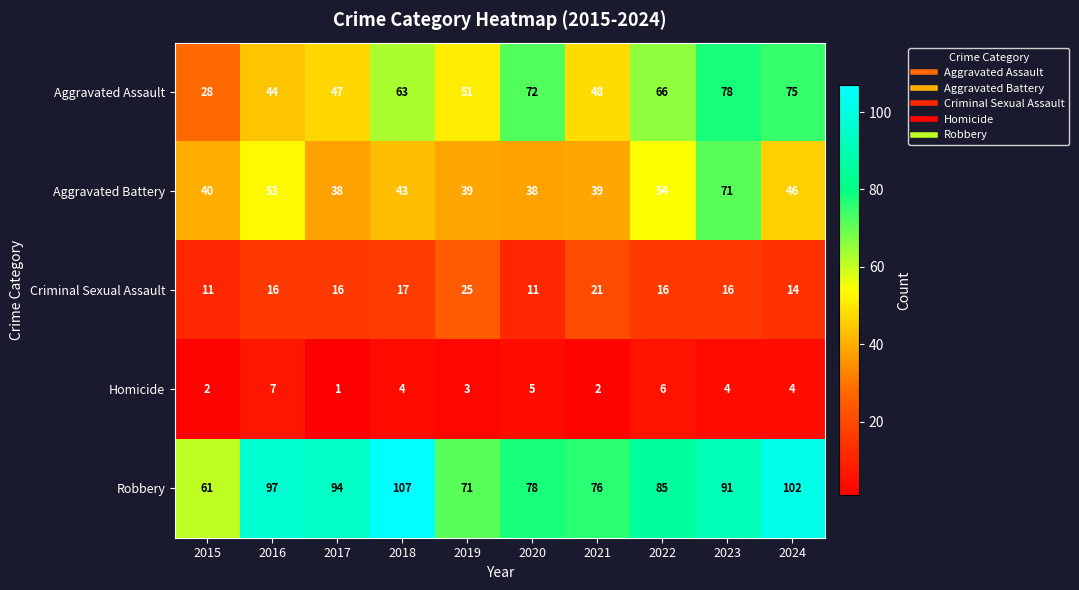

Which series changed the most between 2020 and 2022?

Aggravated Battery